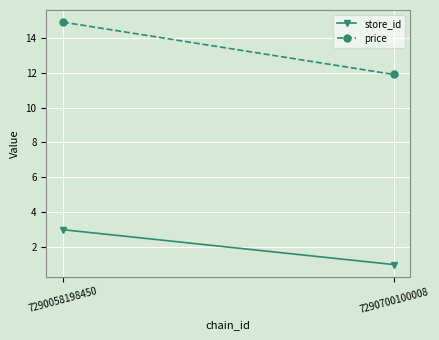

What is the maximum value shown in the chart?

14.9